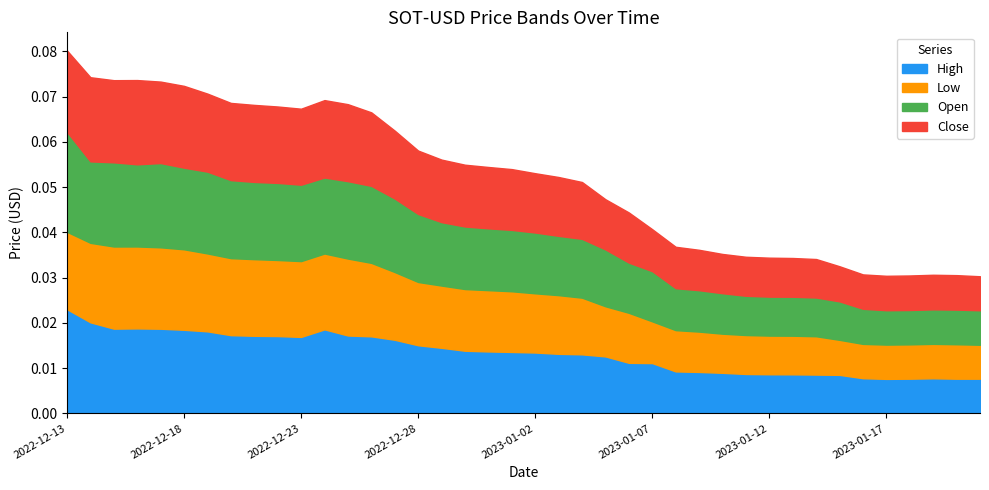

Does the chart have visible grid lines?

No